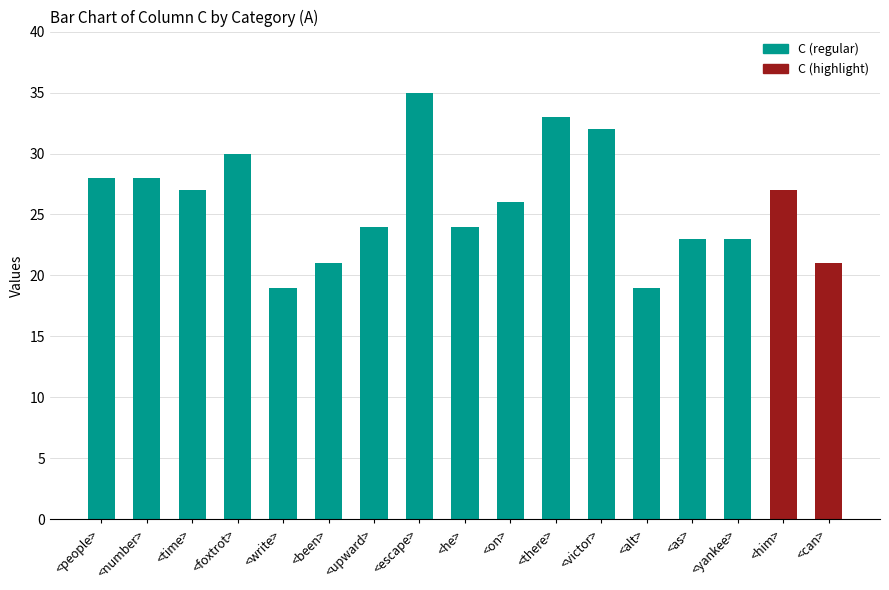

What is the change in value from <write> to <on>?

+7